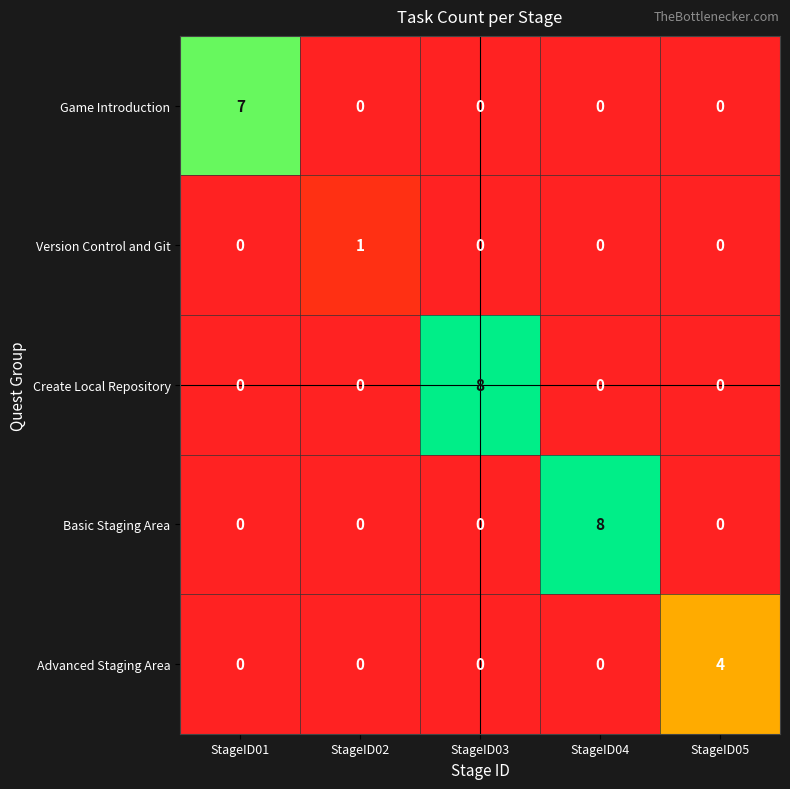

Which category has the highest value in the Basic Staging Area series?

StageID04